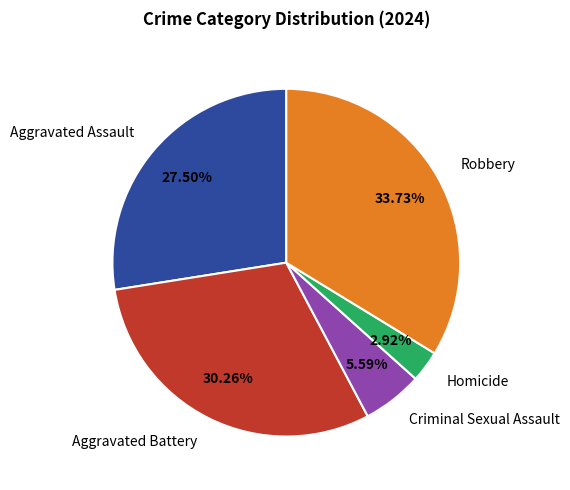

Rank the categories by value from highest to lowest.

Robbery, Aggravated Battery, Aggravated Assault, Criminal Sexual Assault, Homicide